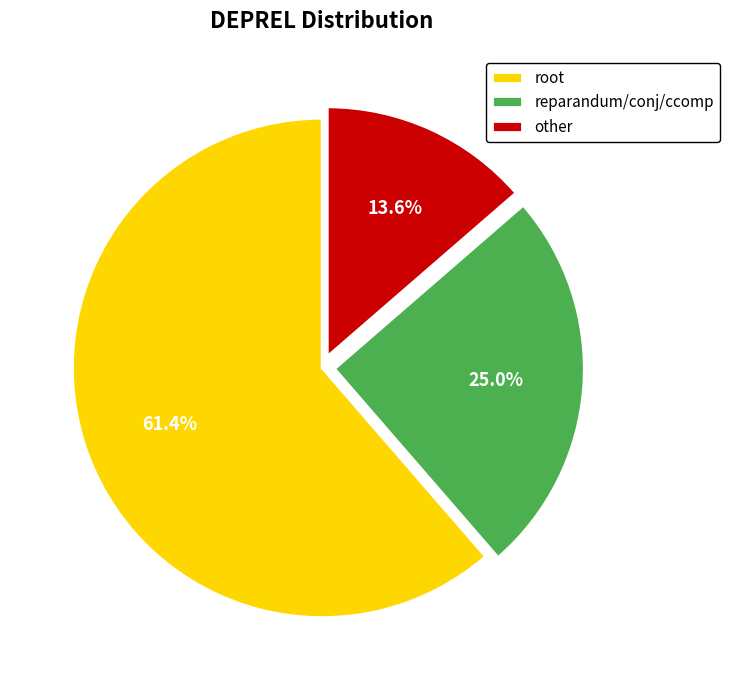

Rank the categories by value from highest to lowest.

root, reparandum/conj/ccomp, other